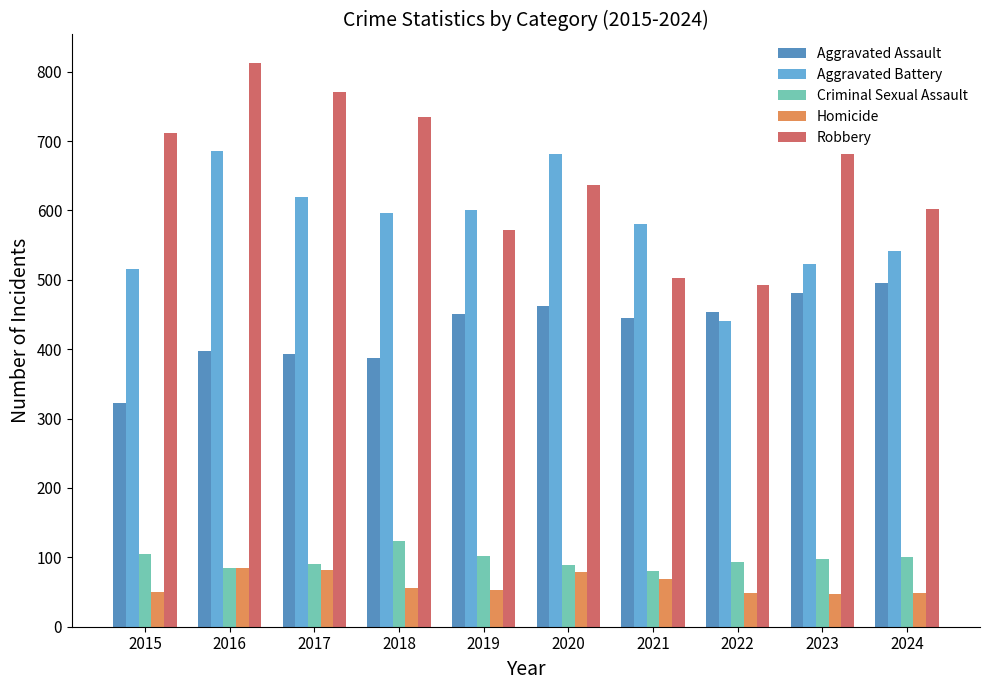

List the series in order of their peak value, lowest first.

Homicide, Criminal Sexual Assault, Aggravated Assault, Aggravated Battery, Robbery